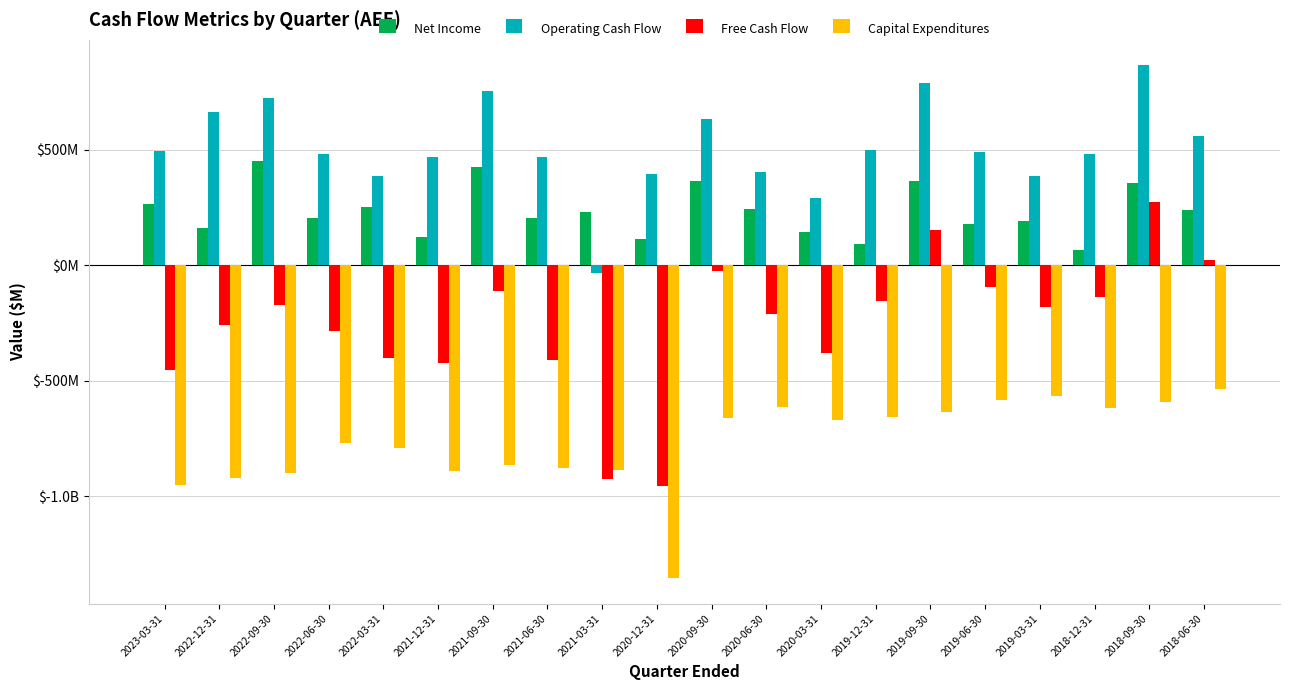

Are the bars horizontal?

No